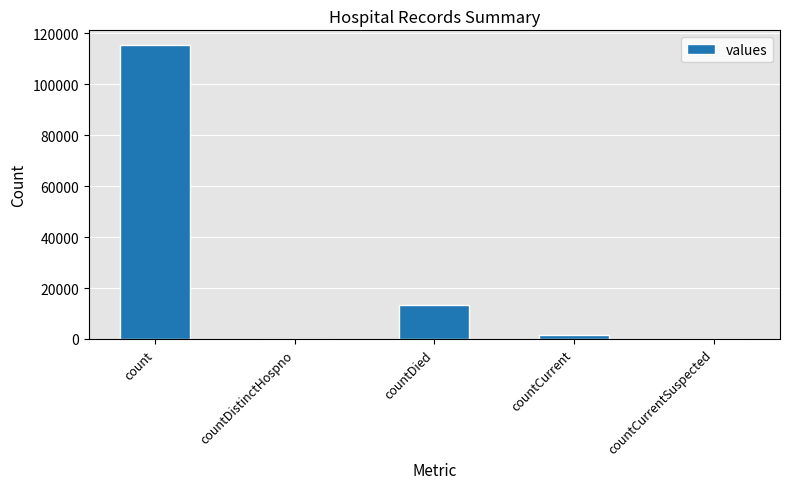

What is the maximum value shown in the chart?

115379